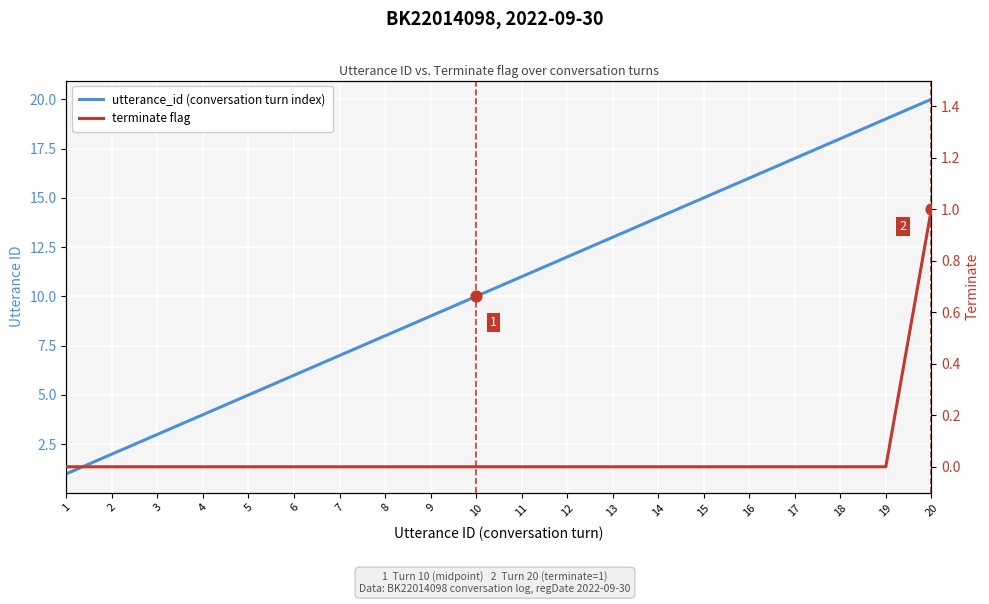

At which category is the sum across all series the highest?

20